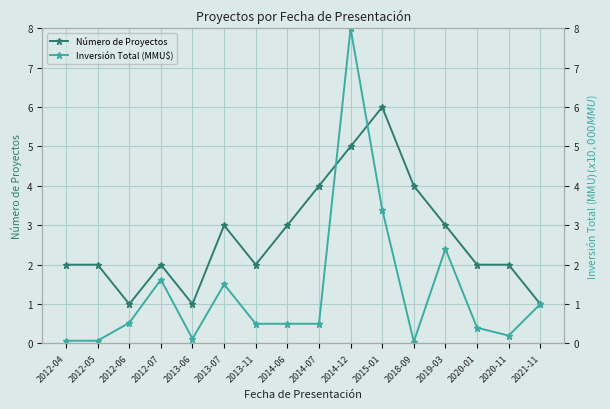

What is the total value across all series at 2012-04?

2.1